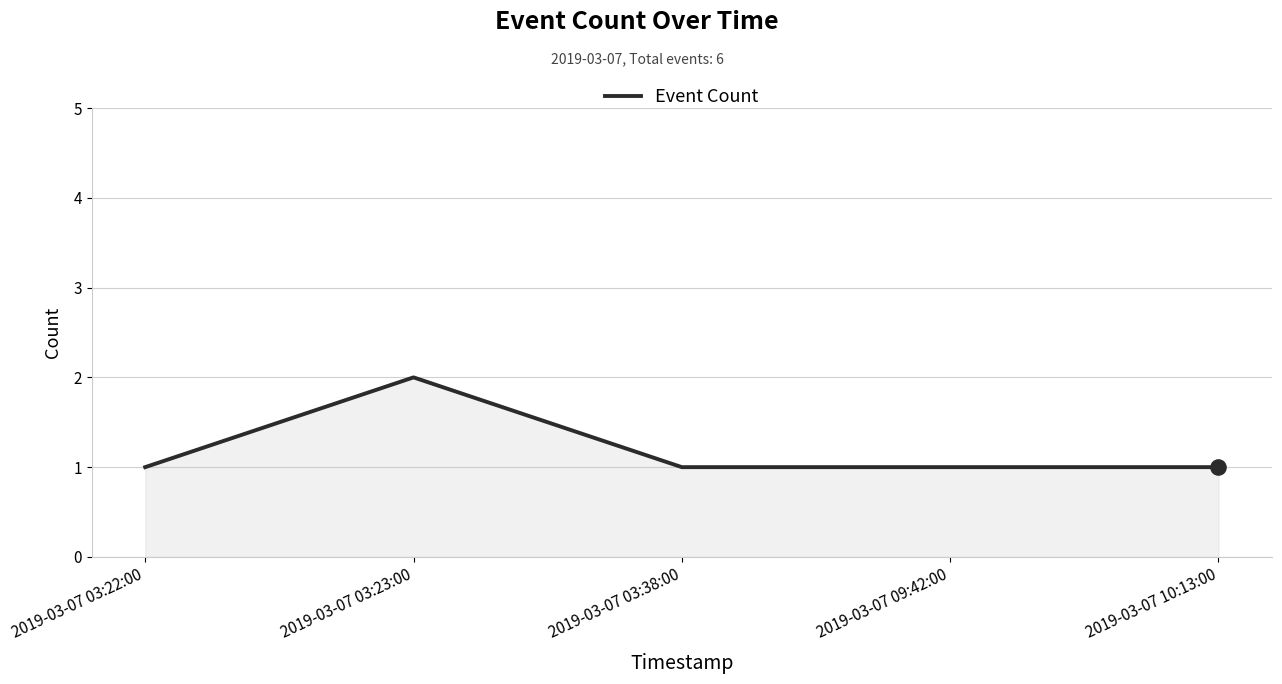

Which has a higher value, 2019-03-07 03:23:00 or 2019-03-07 10:13:00?

2019-03-07 03:23:00